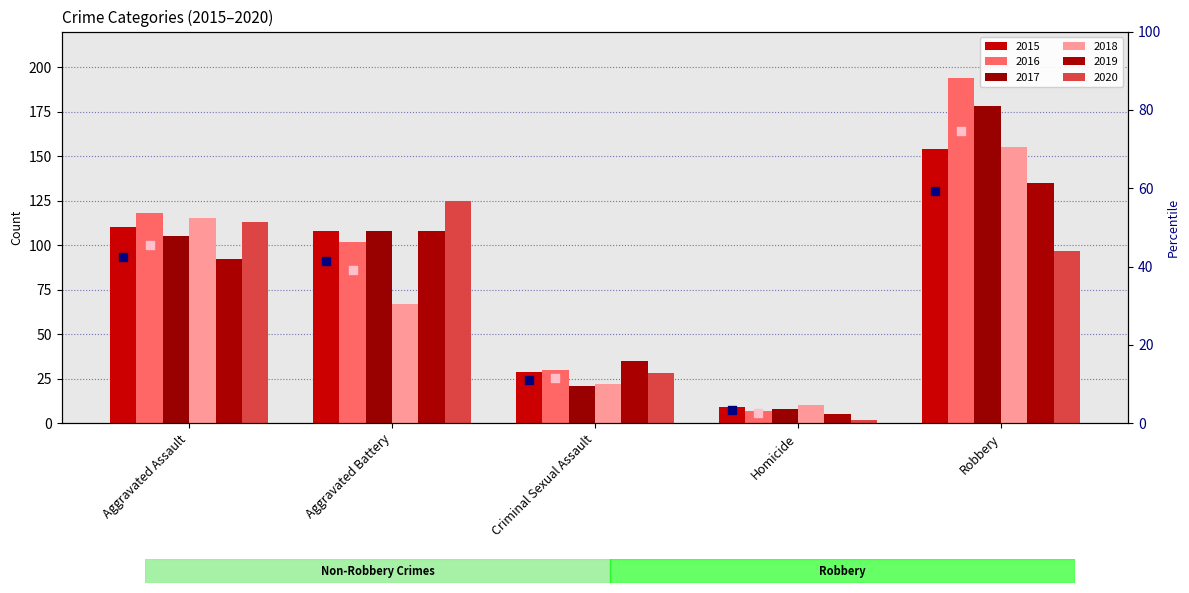

At which category is the sum across all series the highest?

Robbery